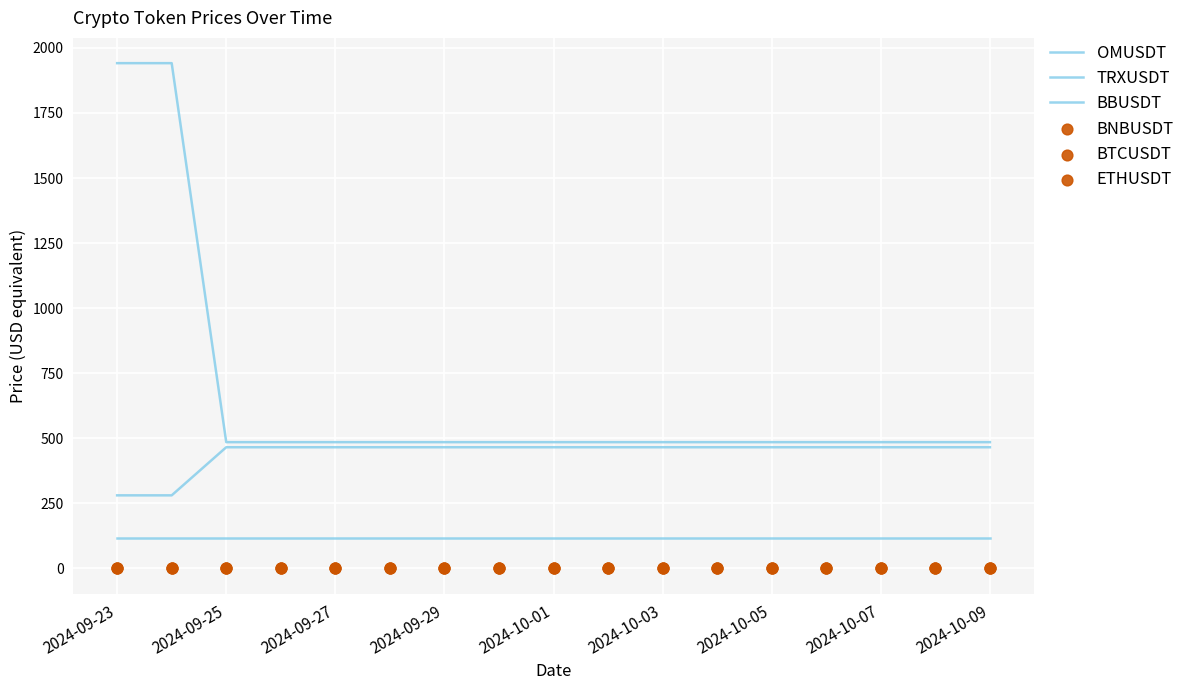

Which series reaches the minimum Y coordinate?

BNBUSDT